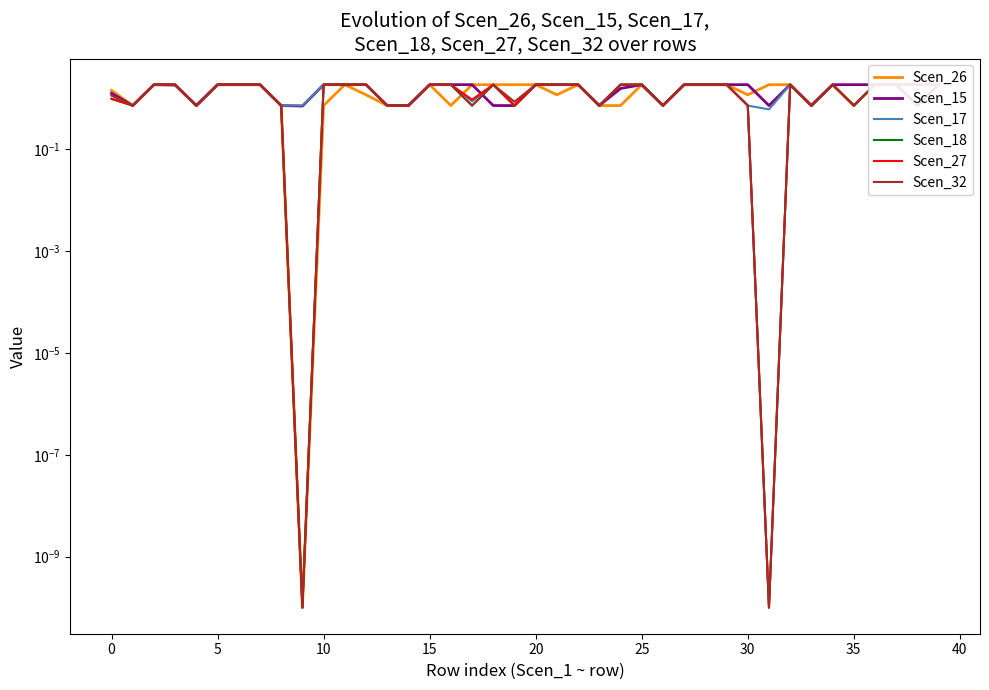

What is the value of the Scen_17 point at the 19th from the left?

1.8